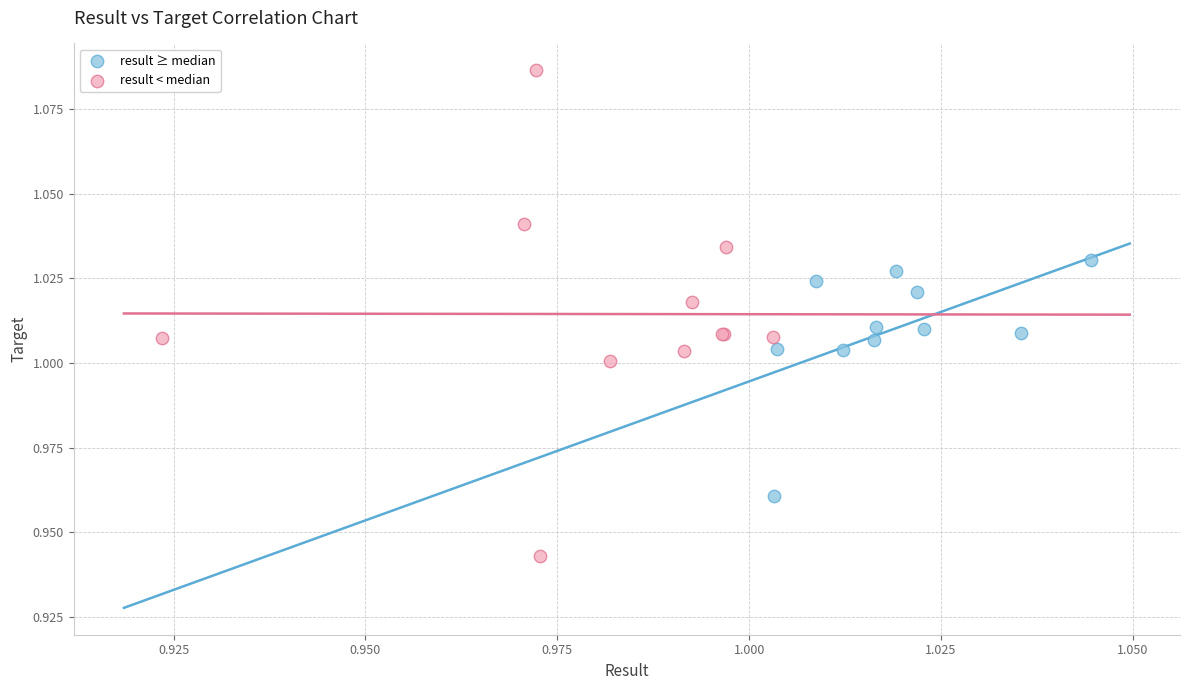

Which series has the largest Y range (max minus min)?

result < median